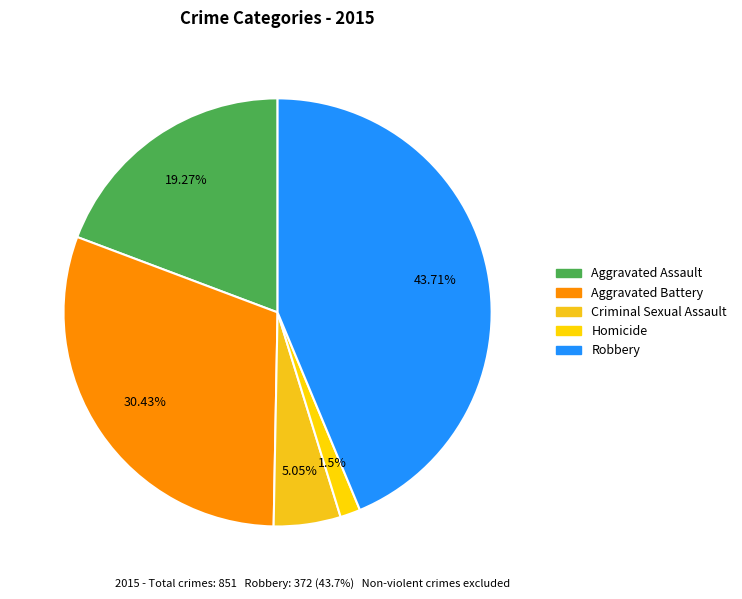

Is Robbery the majority of the pie?

No